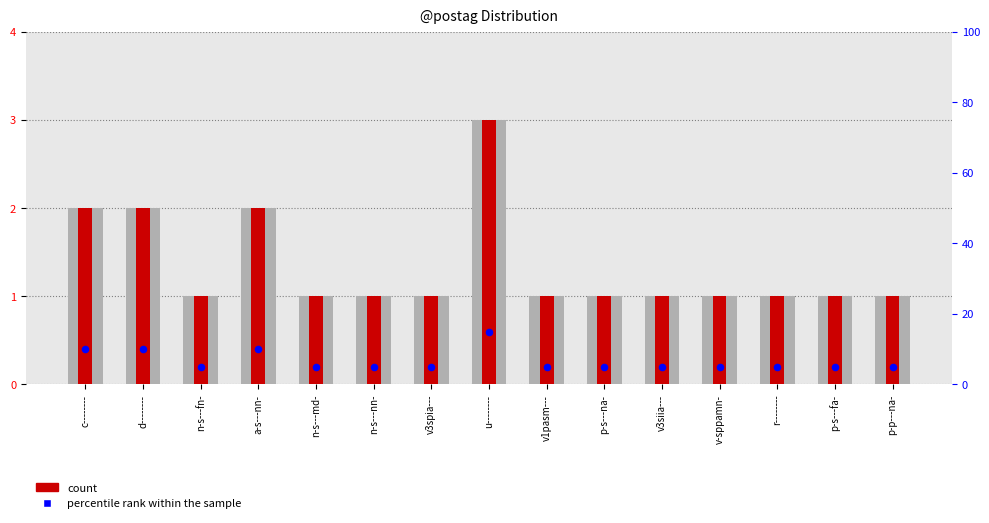

What are all the series names shown in the legend?

count, percentile rank within the sample